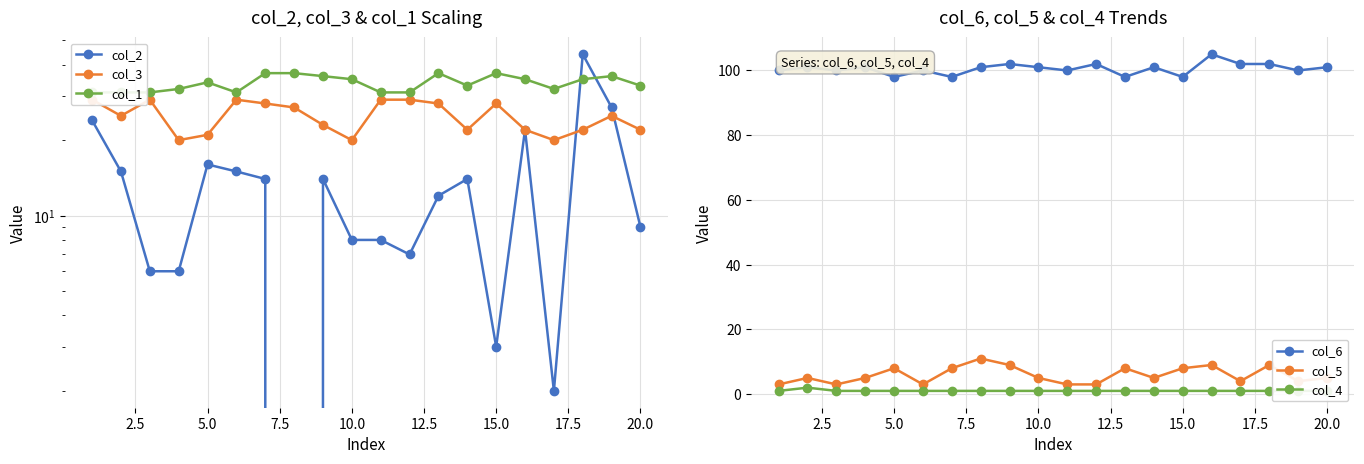

True or false: col_5 has a value of 5 at 20.0.

True